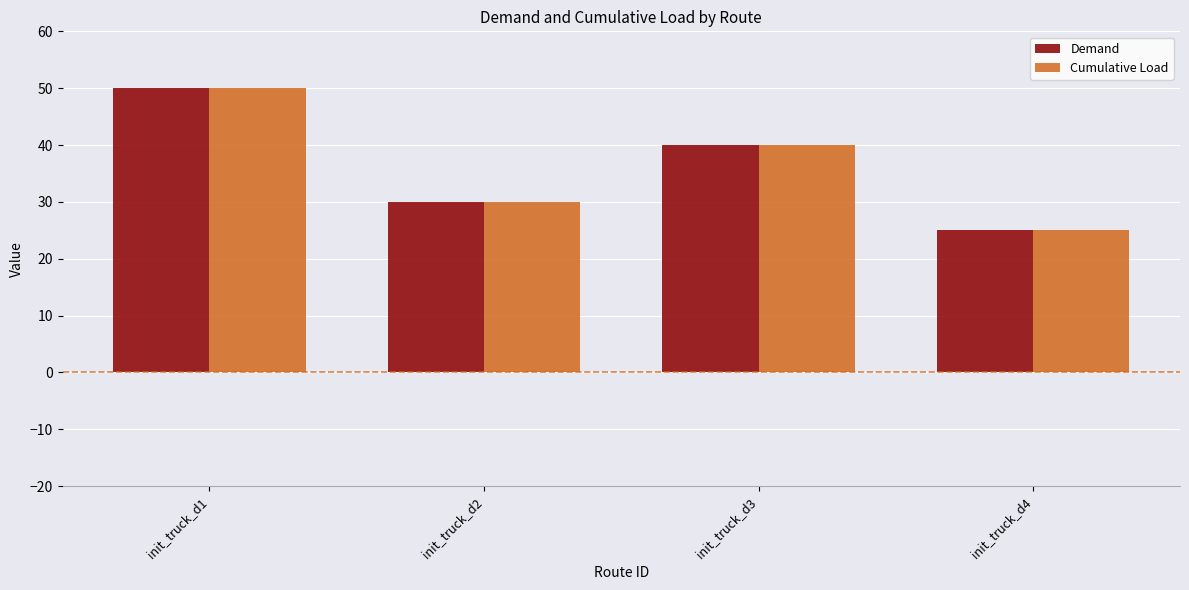

Rank the categories by Demand value from highest to lowest.

init_truck_d1, init_truck_d3, init_truck_d2, init_truck_d4